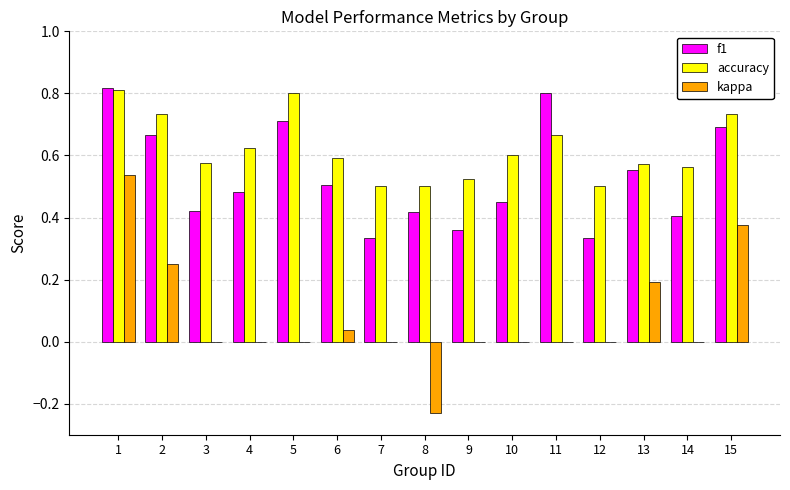

Count the number of data series in this chart.

3